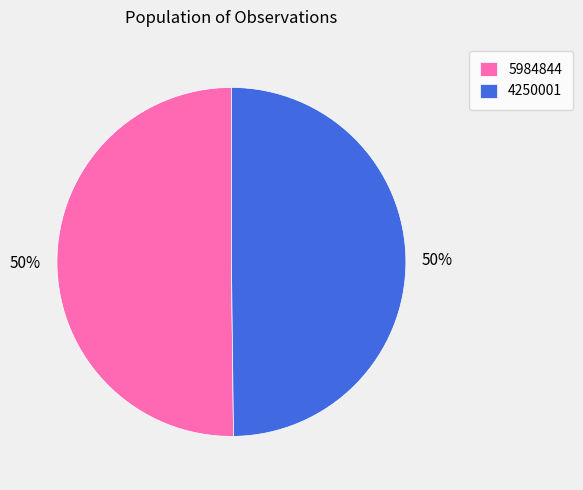

Combined, do 4250001 and 5984844 account for over 50%?

Yes